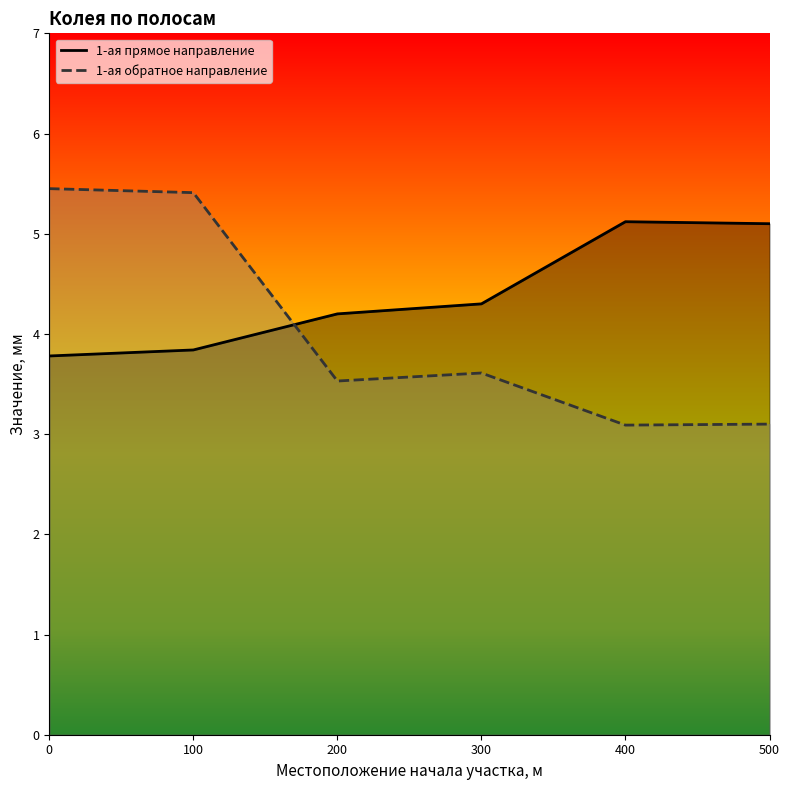

Is the value of 1-ая прямое направление at 400 greater than the value of 1-ая обратное направление at 200?

Yes